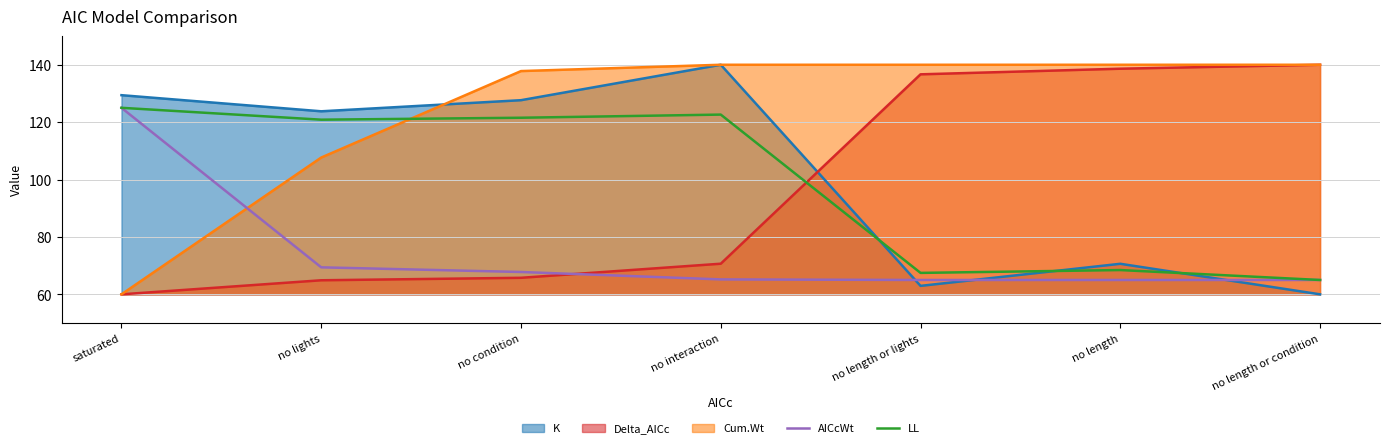

Is it true that LL equals 113.5 at no length or lights?

False